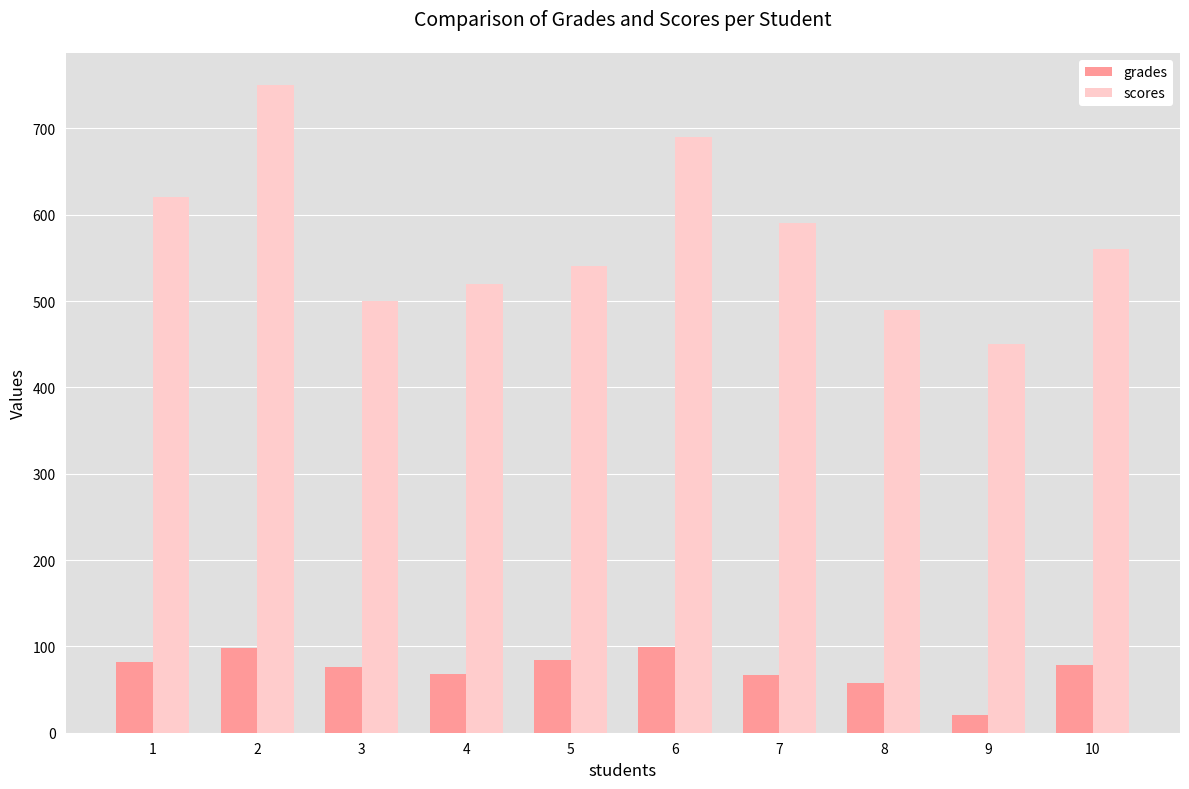

Is it true that scores equals 500 at 3?

True